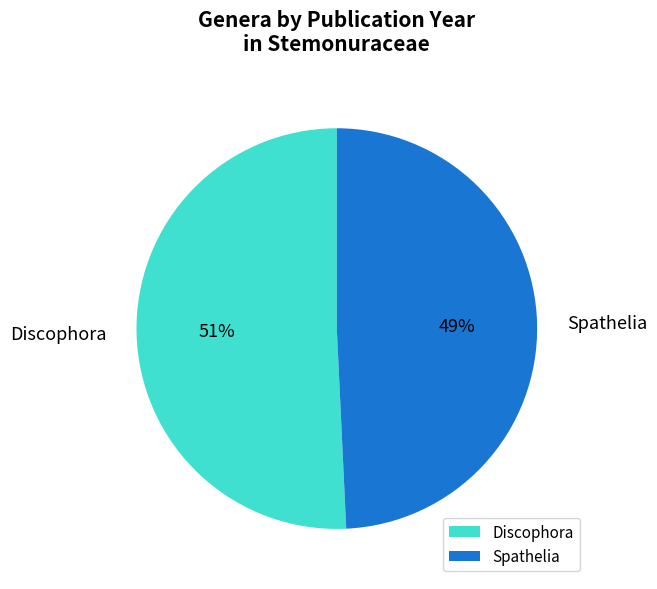

Combined, do Discophora and Spathelia account for over 50%?

Yes